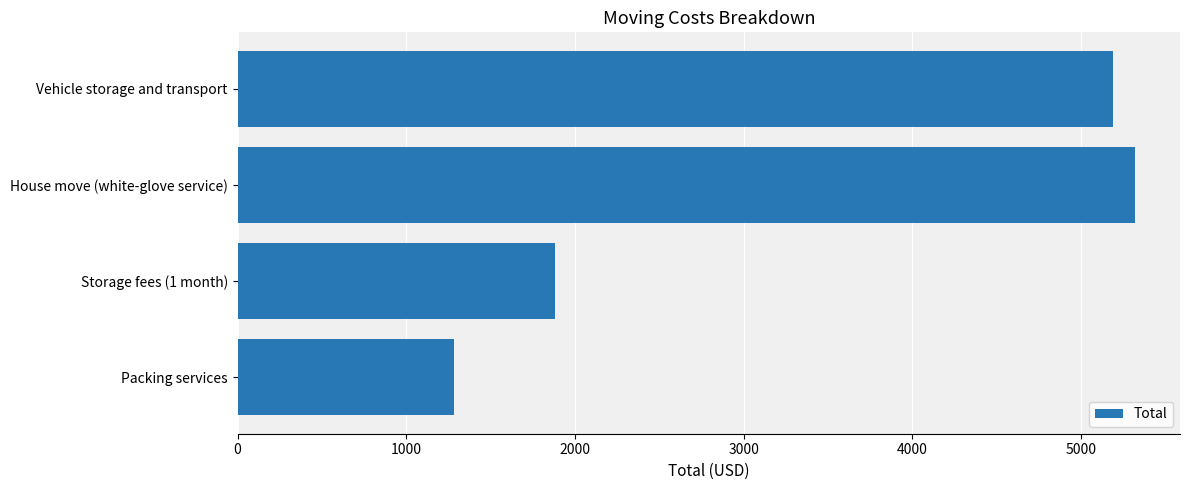

Does the chart contain any negative values?

No